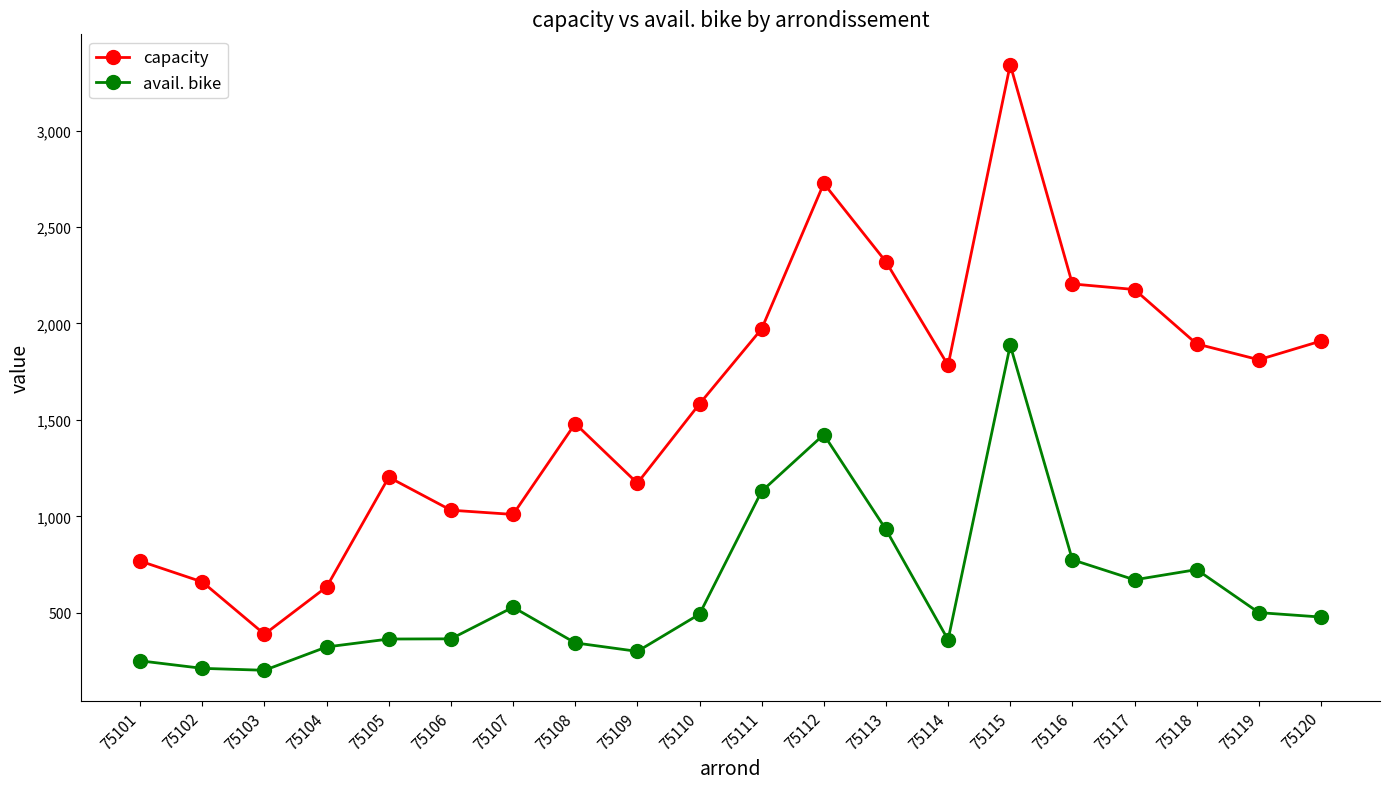

At which category does capacity reach its first local peak?

75105